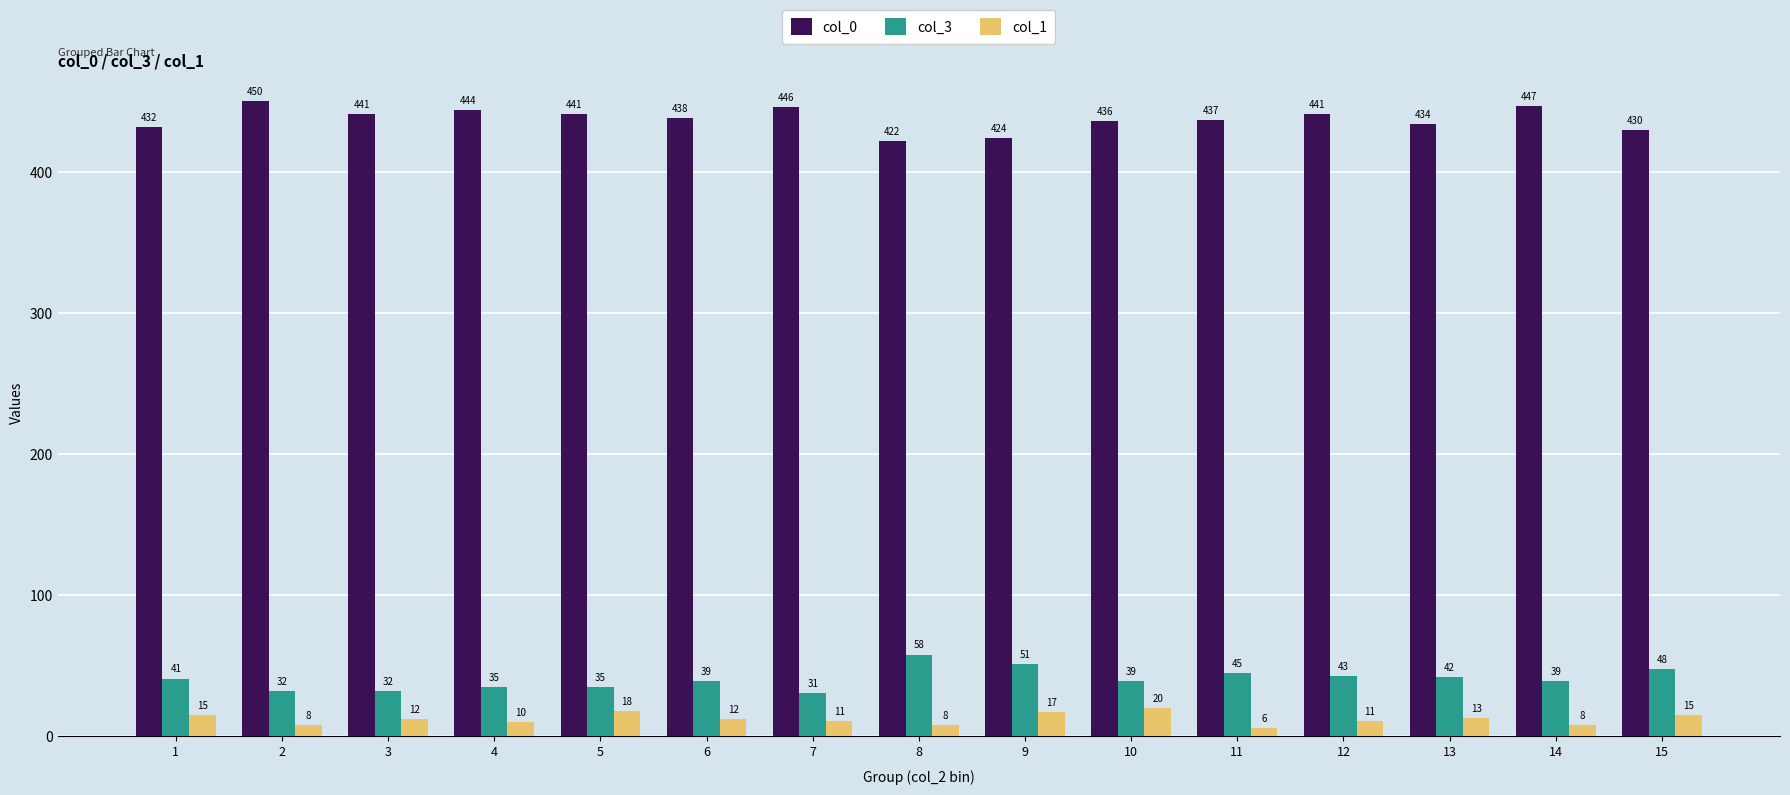

Reading left to right, transcribe all the data shown in this chart.

col_0: 432	450	441	444	441	438	446	422	424	436	437	441	434	447	430
col_3: 41	32	32	35	35	39	31	58	51	39	45	43	42	39	48
col_1: 15	8	12	10	18	12	11	8	17	20	6	11	13	8	15